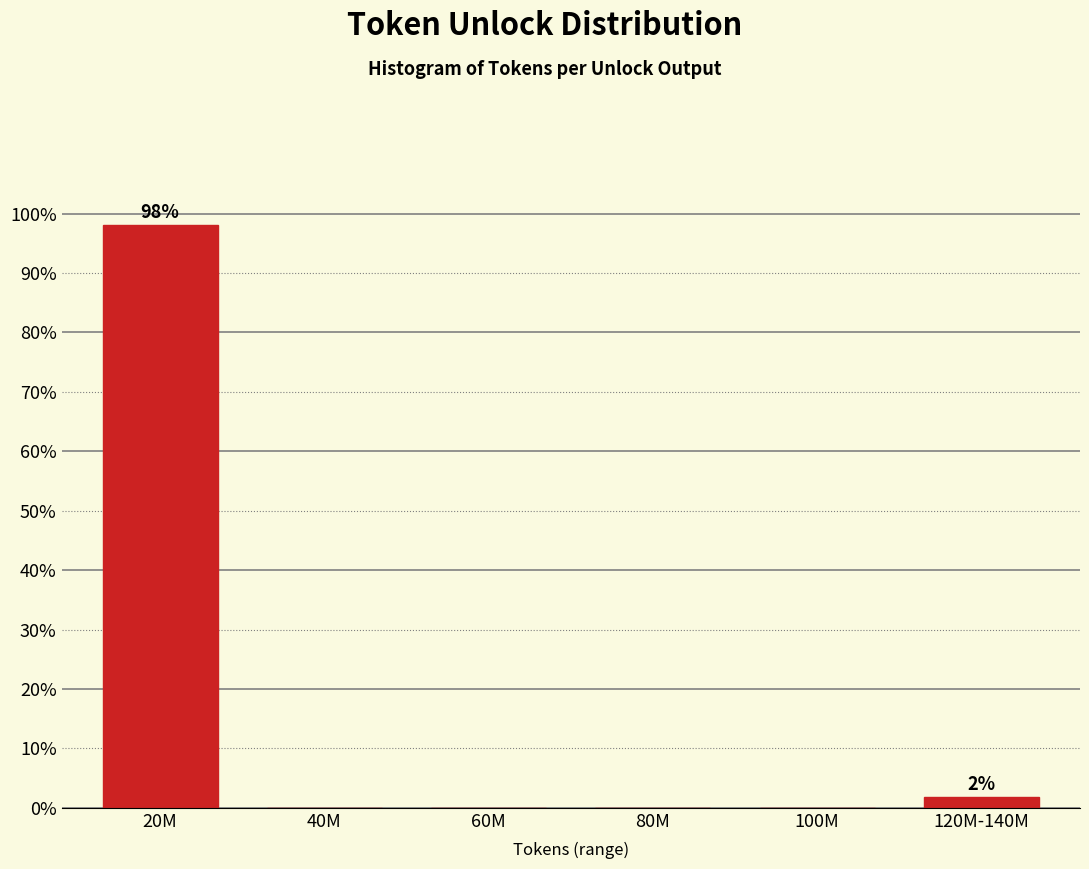

Reading right to left, transcribe all the data shown in this chart.

120M-140M=1.9	100M=0.0	80M=0.0	60M=0.0	40M=0.0	20M=98.1